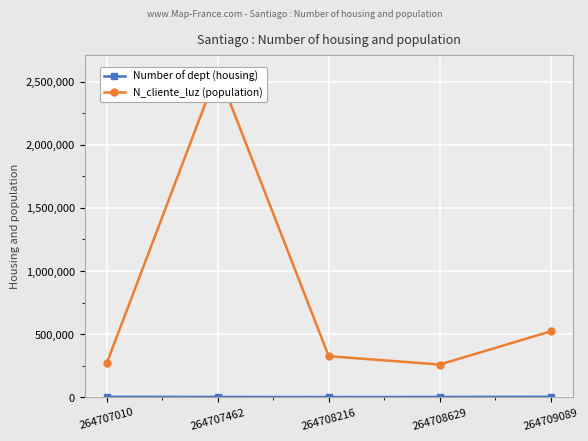

List the series in order of their overall mean, highest first.

N_cliente_luz (population), Number of dept (housing)